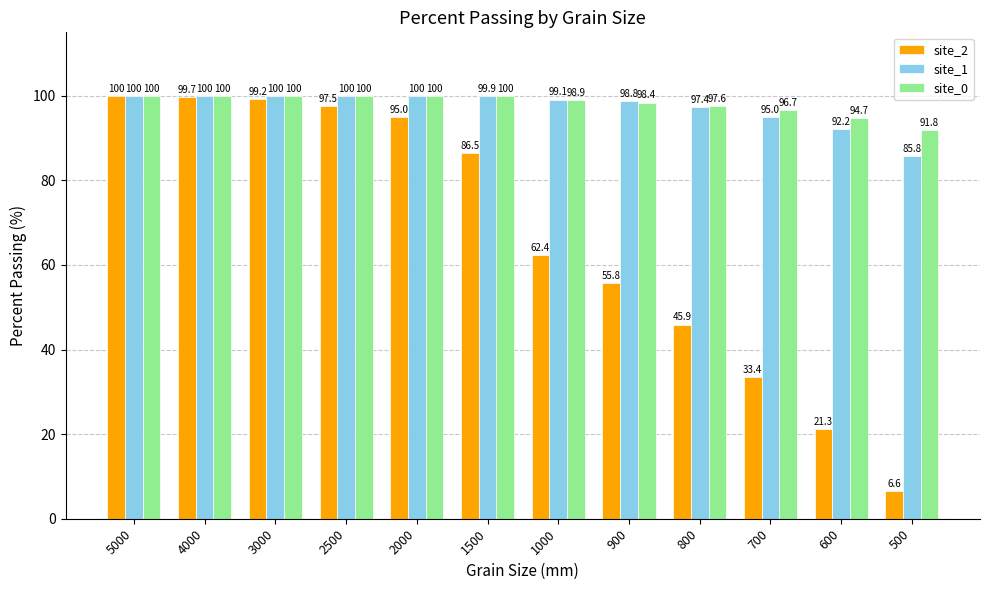

True or false: site_2 has a value of 99.2 at 3000.

True